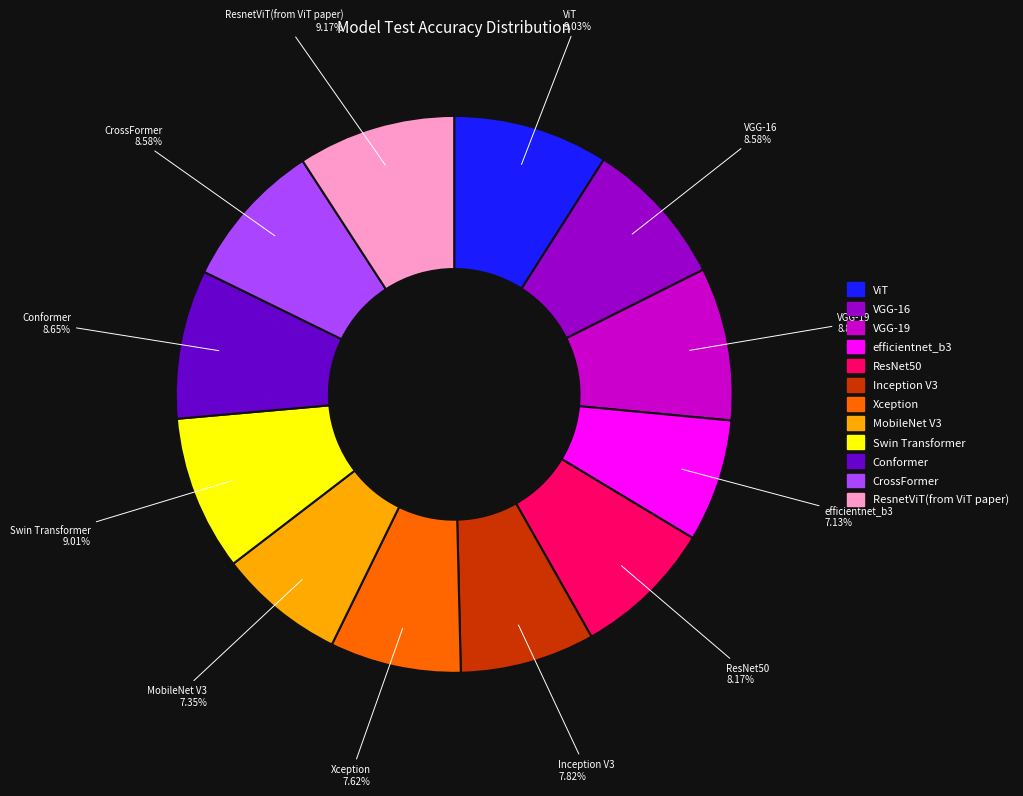

To the nearest percent, what percentage of the pie is CrossFormer?

9%